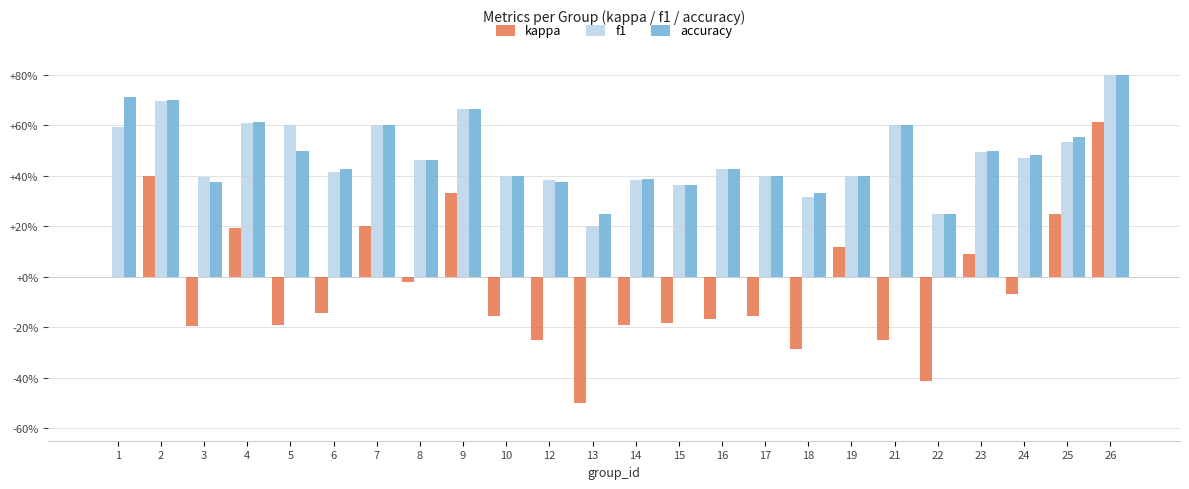

What is the minimum value shown in the chart?

-0.5